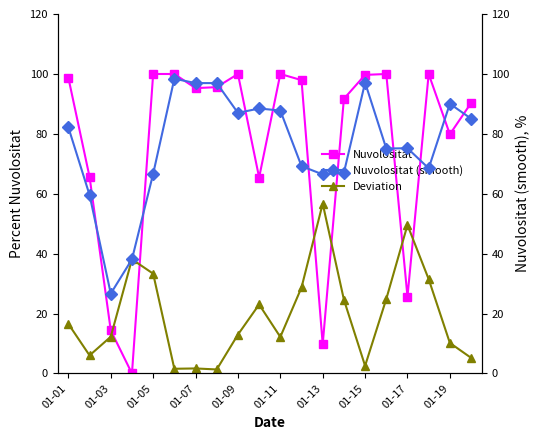

In Nuvolositat, how many points are lower than both neighbors (excluding endpoints)?

6